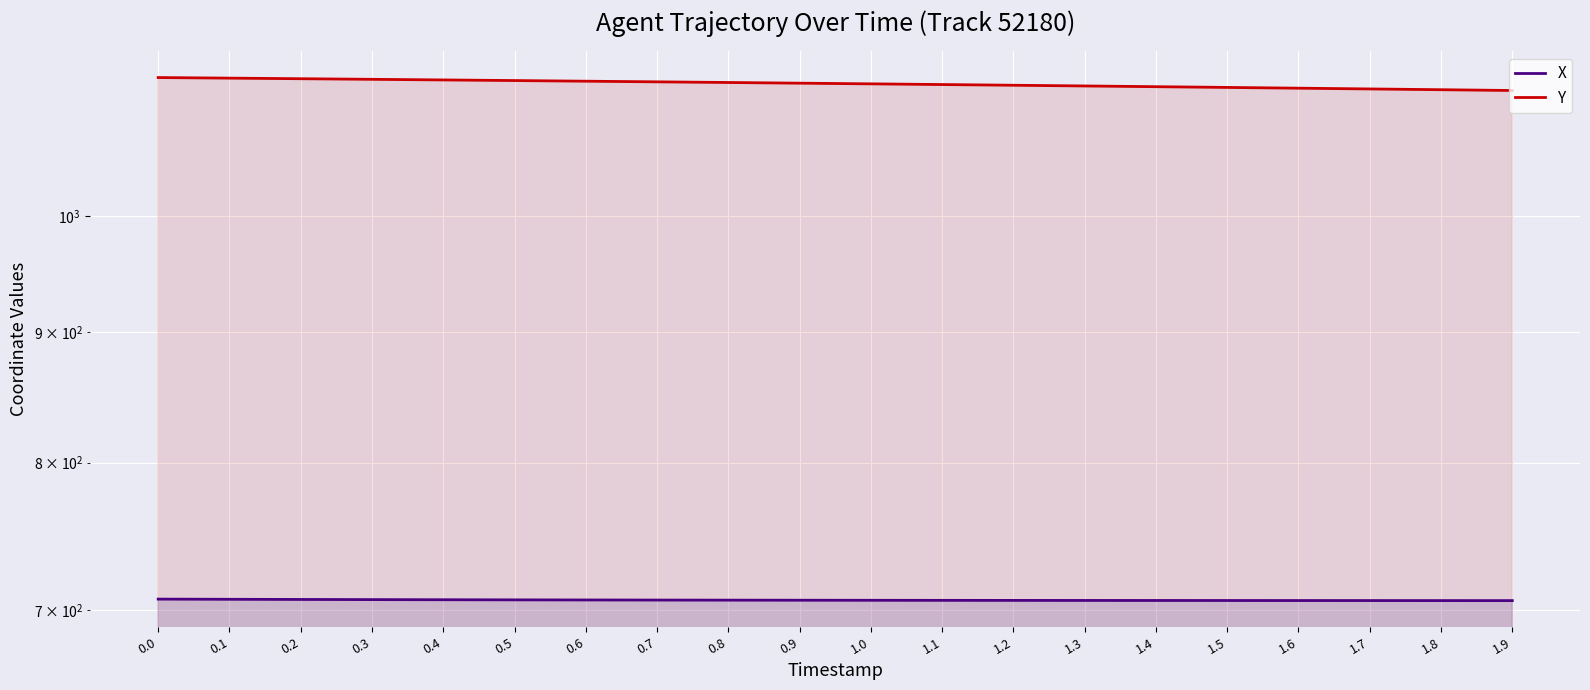

List the labels in order of Y value, largest first.

0.0, 0.1, 0.2, 0.3, 0.4, 0.5, 0.6, 0.7, 0.8, 0.9, 1.0, 1.1, 1.2, 1.3, 1.4, 1.5, 1.6, 1.7, 1.8, 1.9